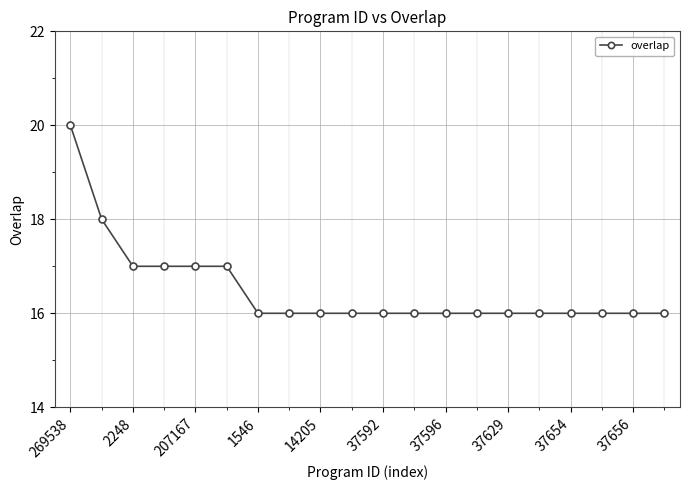

What is the sum of all values?

330